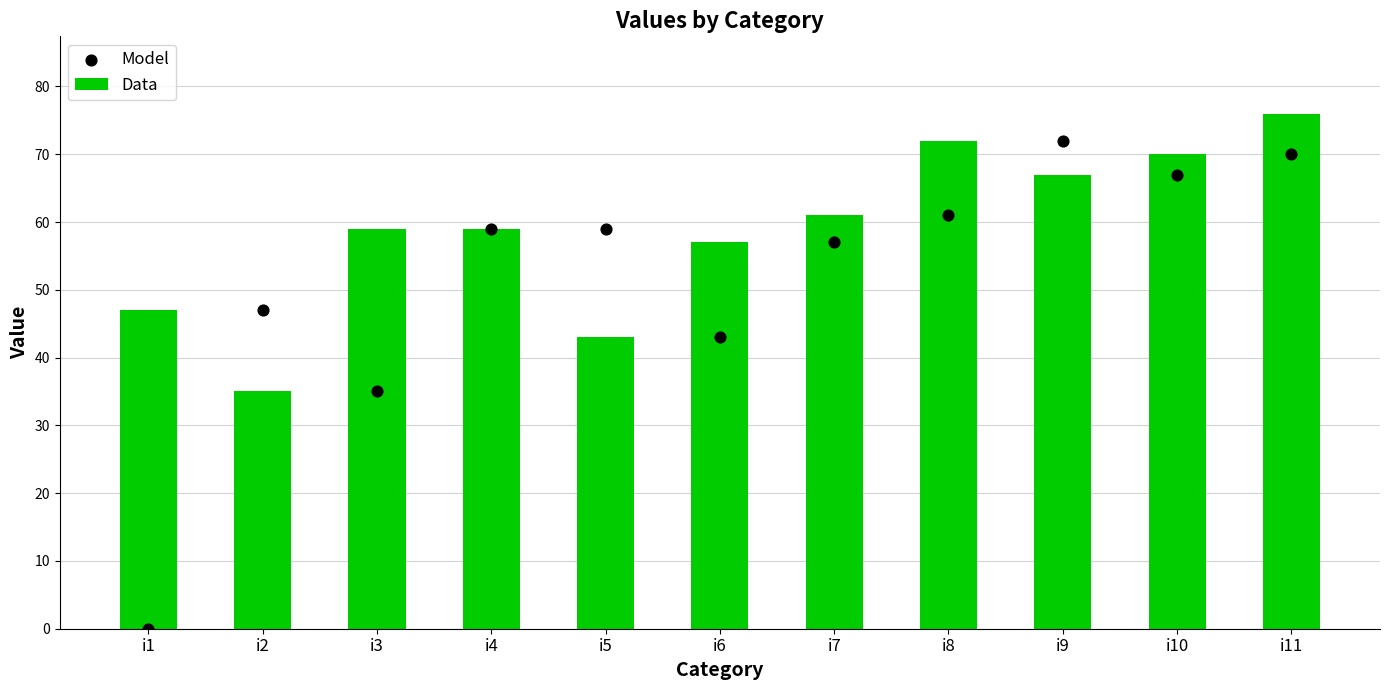

Is the value of Data at i7 greater than the value of Model at i10?

No